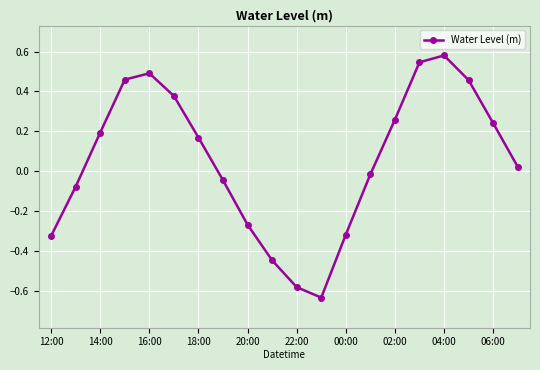

What is the sum of all values?

1.1